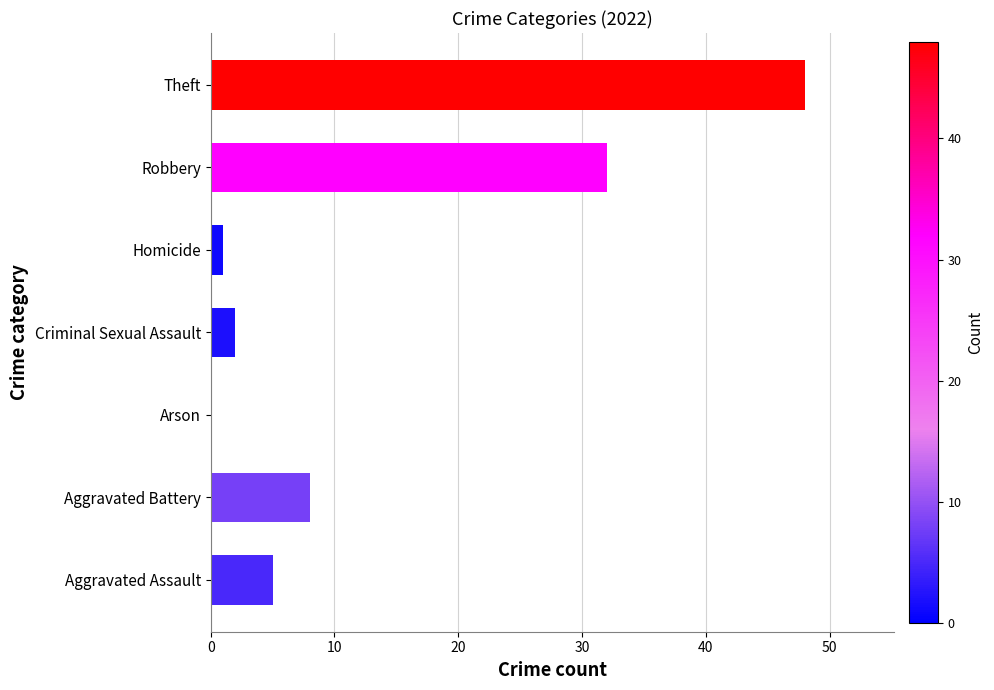

The chart shows a value of 11 at Aggravated Battery. True or false?

False